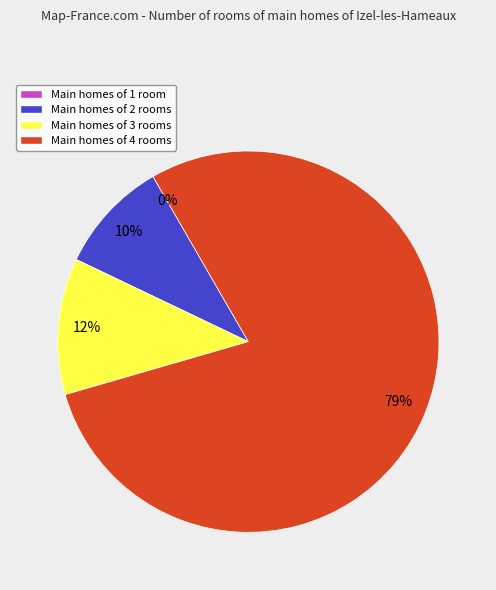

What is the largest slice in the pie chart?

Main homes of 4 rooms